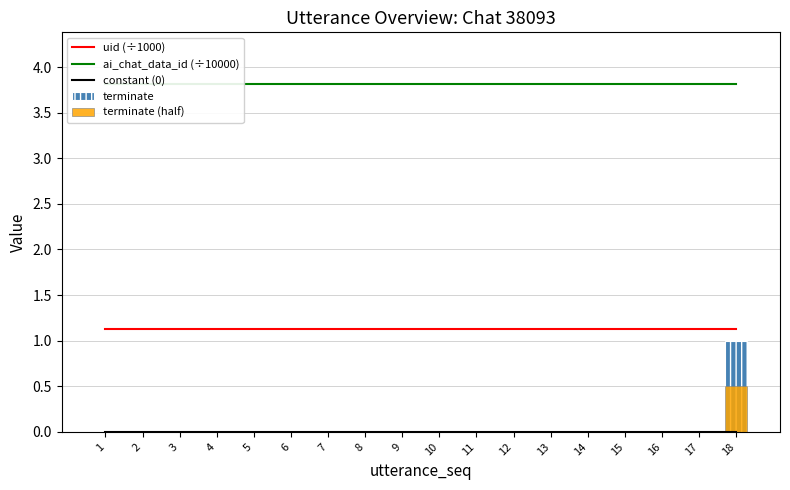

Reading left to right, extract all data points from this chart.

uid (÷1000): 1.1	1.1	1.1	1.1	1.1	1.1	1.1	1.1	1.1	1.1	1.1	1.1	1.1	1.1	1.1	1.1	1.1	1.1
ai_chat_data_id (÷10000): 3.8	3.8	3.8	3.8	3.8	3.8	3.8	3.8	3.8	3.8	3.8	3.8	3.8	3.8	3.8	3.8	3.8	3.8
constant (0): 0.0	0.0	0.0	0.0	0.0	0.0	0.0	0.0	0.0	0.0	0.0	0.0	0.0	0.0	0.0	0.0	0.0	0.0
terminate: 0.0	0.0	0.0	0.0	0.0	0.0	0.0	0.0	0.0	0.0	0.0	0.0	0.0	0.0	0.0	0.0	0.0	1.0
terminate (half): 0.0	0.0	0.0	0.0	0.0	0.0	0.0	0.0	0.0	0.0	0.0	0.0	0.0	0.0	0.0	0.0	0.0	0.5